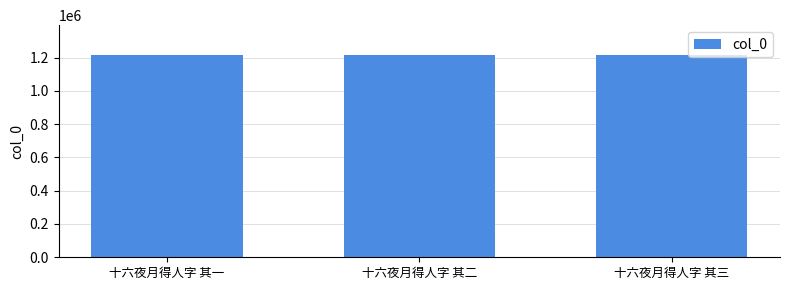

What is the label of the 1st bar from the right?

十六夜月得人字 其三